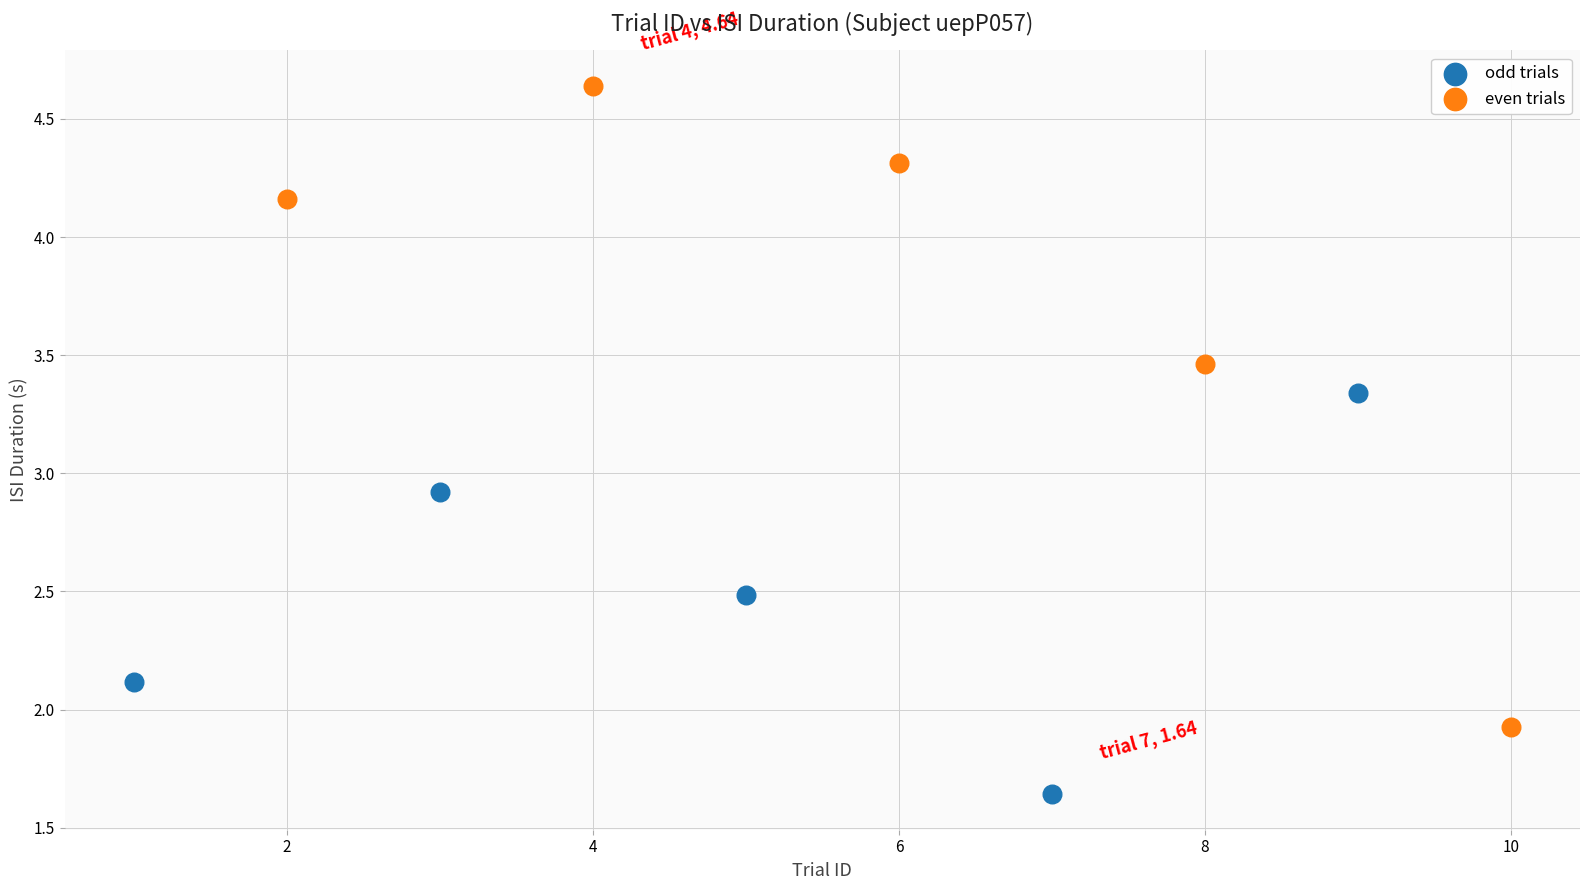

Which series reaches the maximum Y coordinate?

even trials